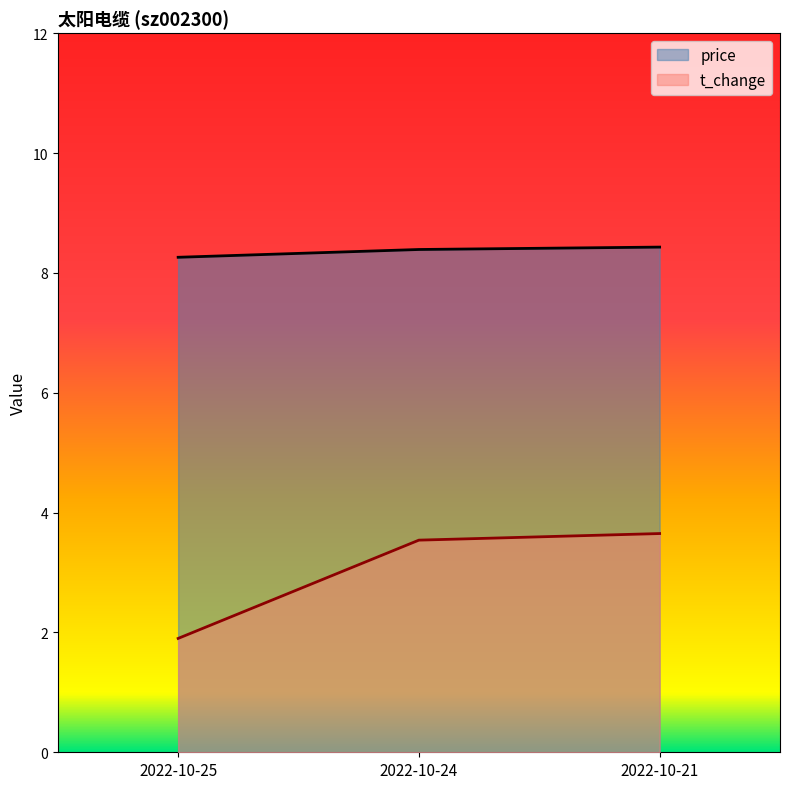

How many data points in t_change are above 3?

2